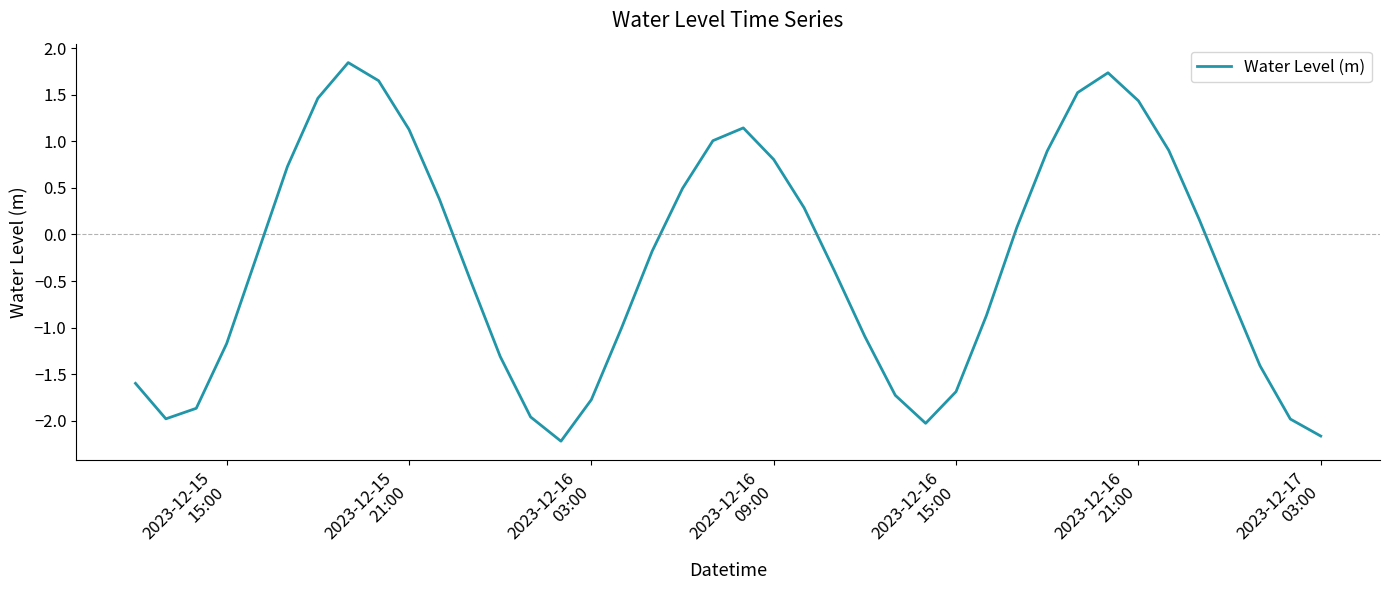

What is the difference between the maximum and second lowest values?

4.0